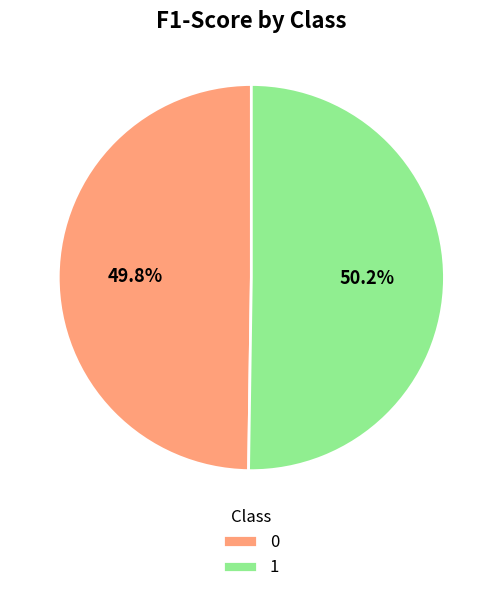

To the nearest percent, what is the combined percentage of 1 and 0?

100%